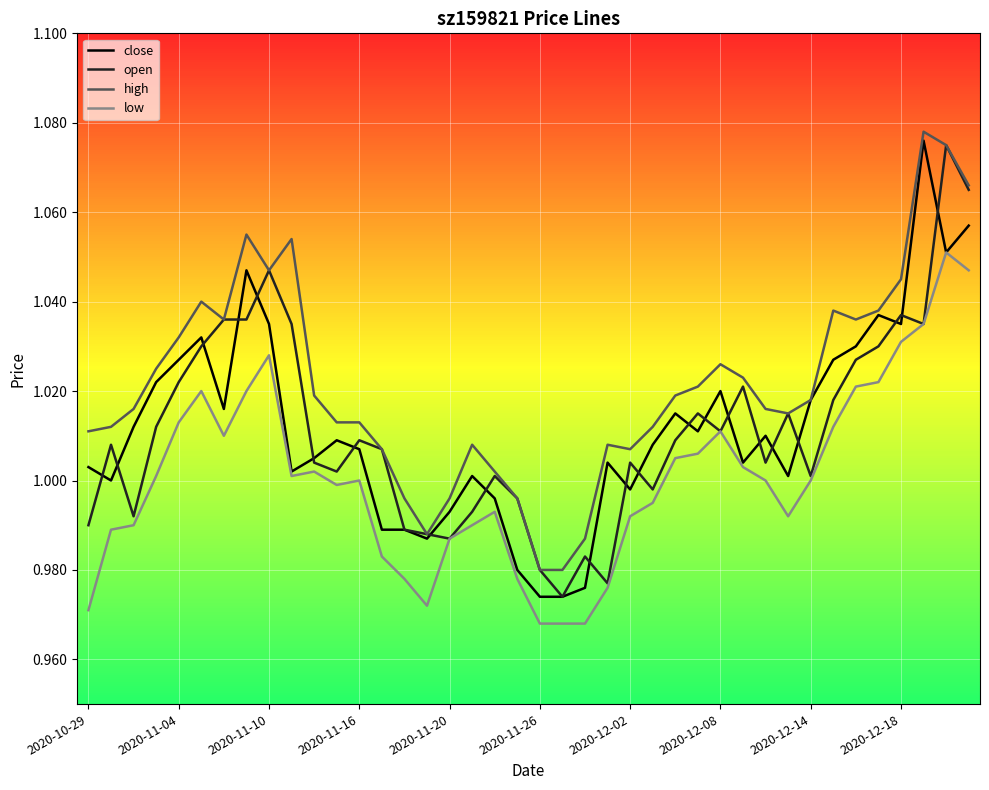

Does the chart have visible grid lines?

Yes